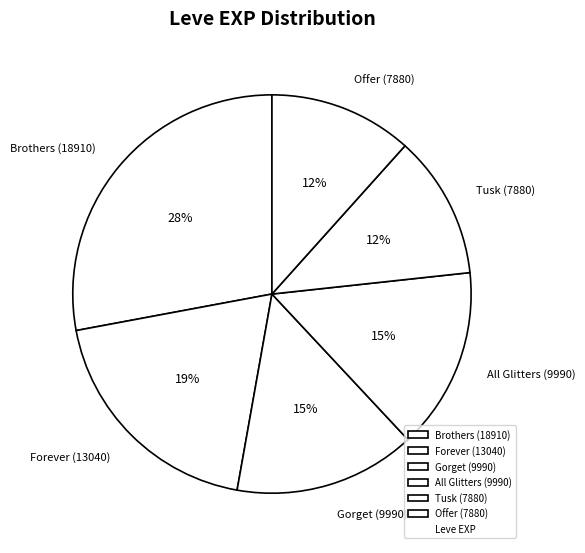

To the nearest percent, what is the difference between the largest and smallest slice percentages?

16%